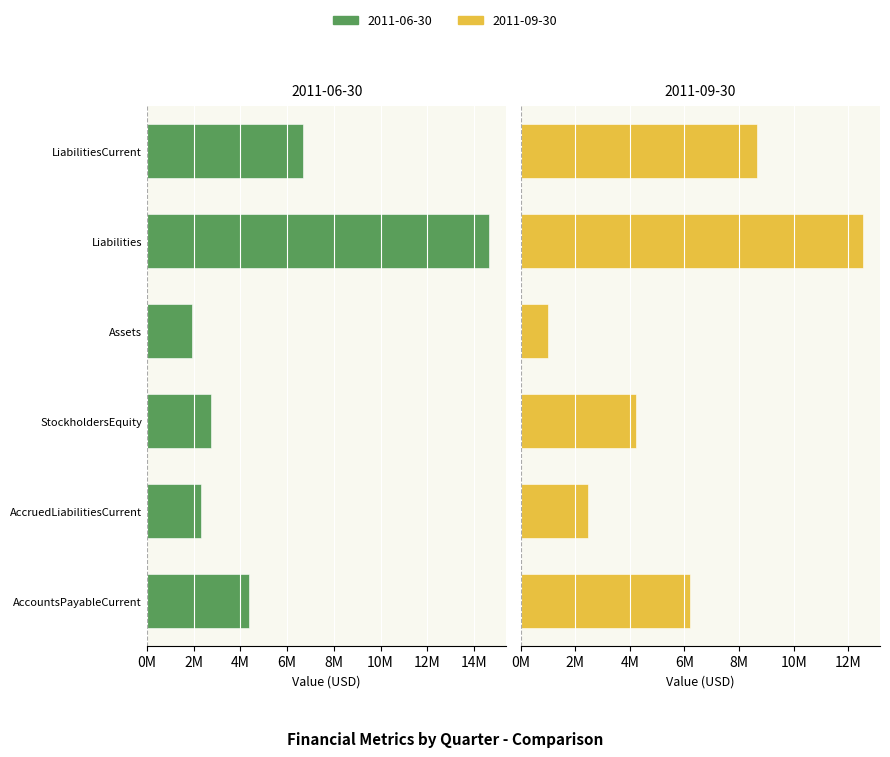

How many bars are there in total?

12